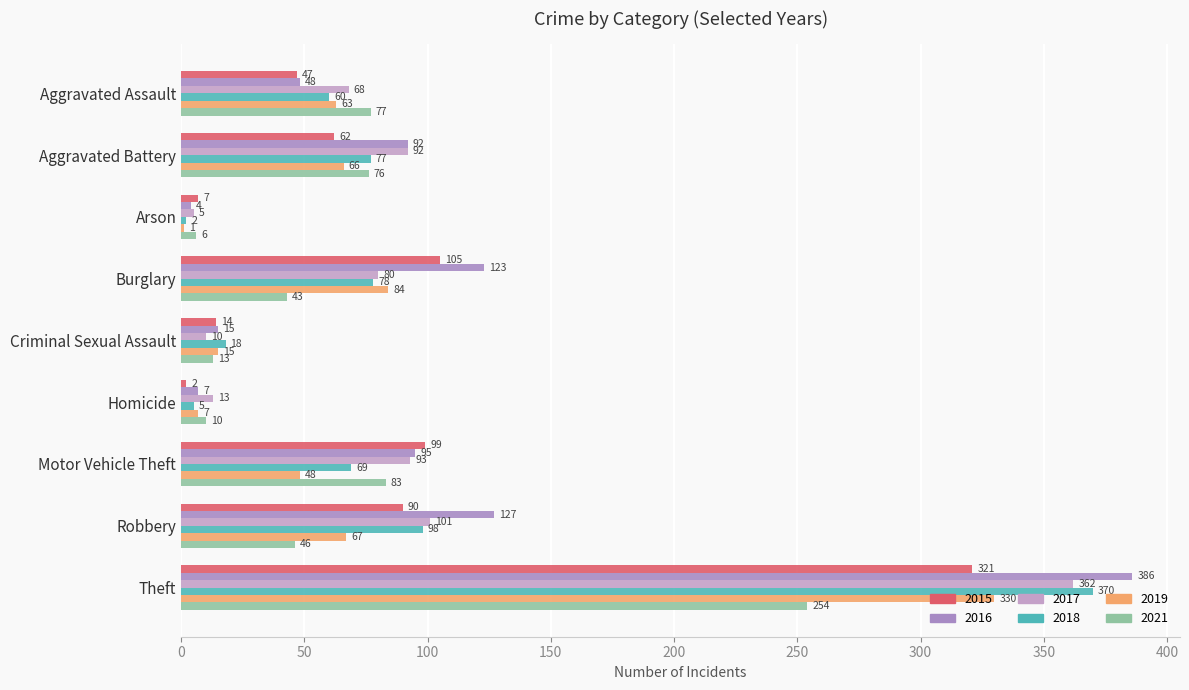

Which series has the widest spread of values?

2016